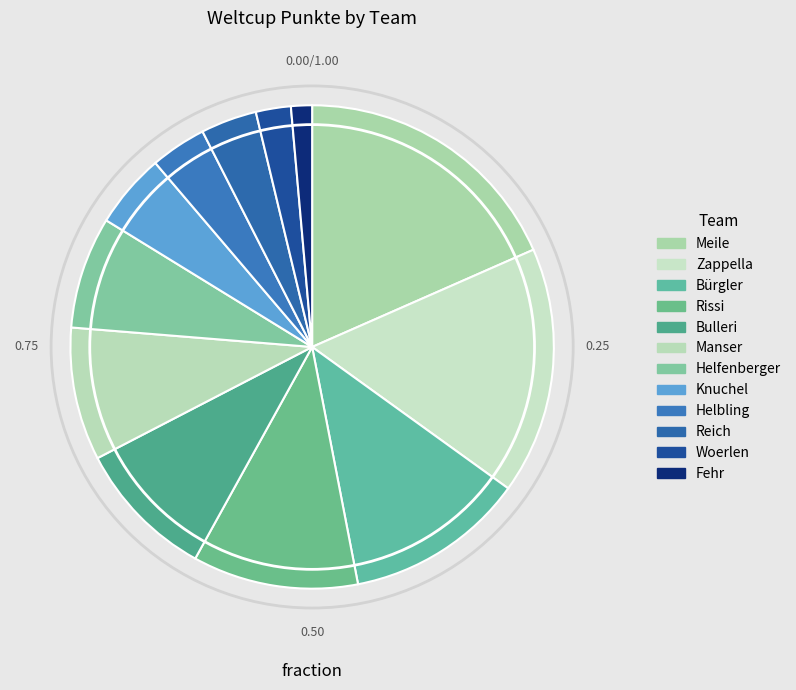

How many segments does this pie chart have?

12